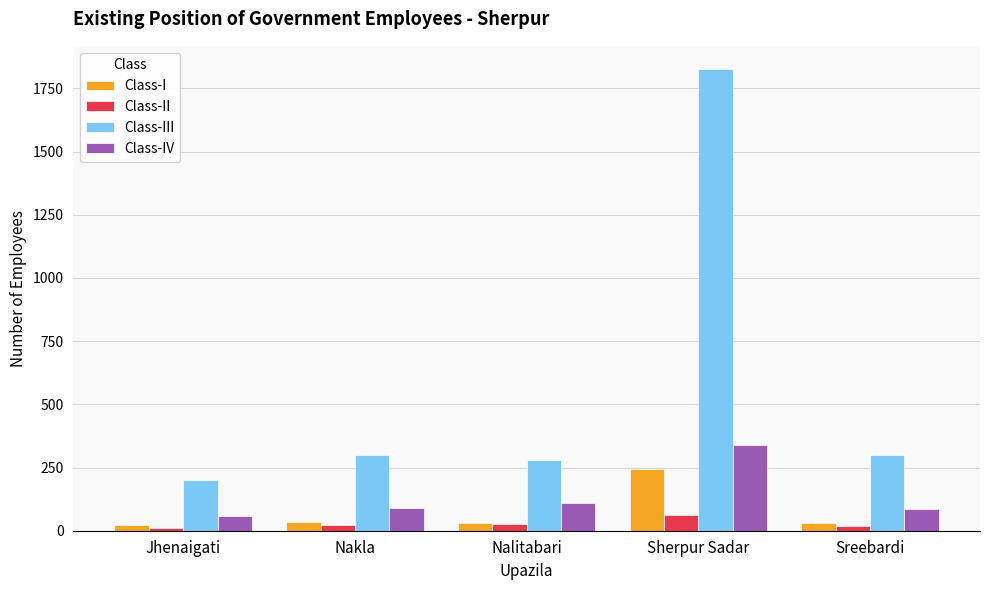

What is the label of the 2nd bar from the left?

Nakla